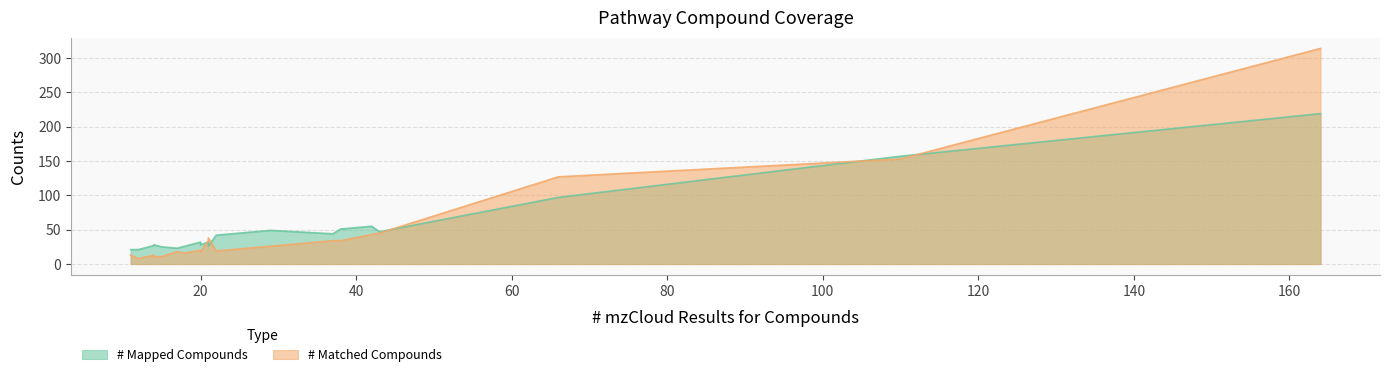

What is the maximum value for # Mapped Compounds?

219